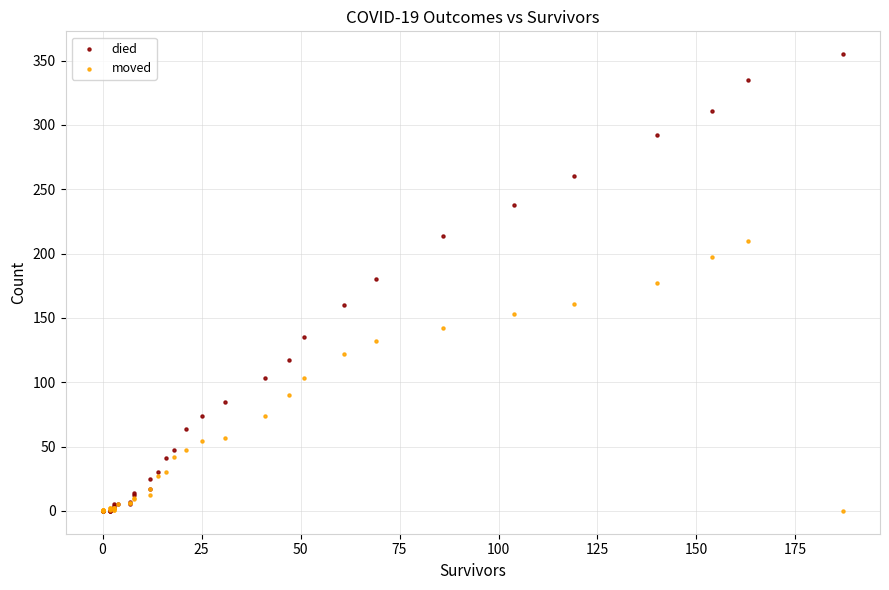

What are all the series names shown in the legend?

died, moved